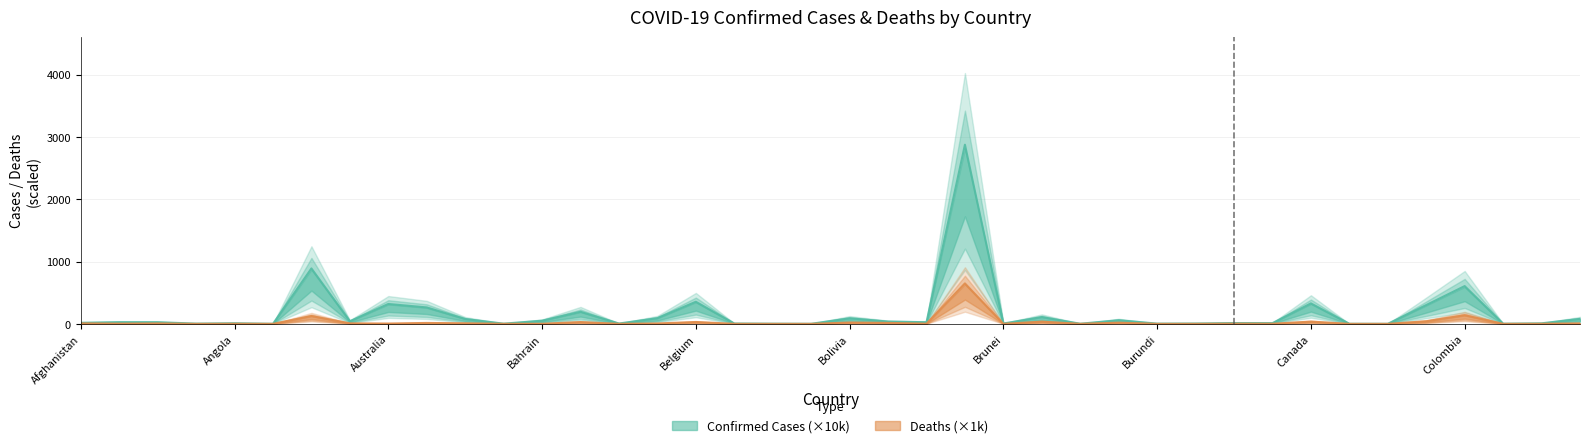

True or false: Deaths has more than 2 interior local peaks.

True